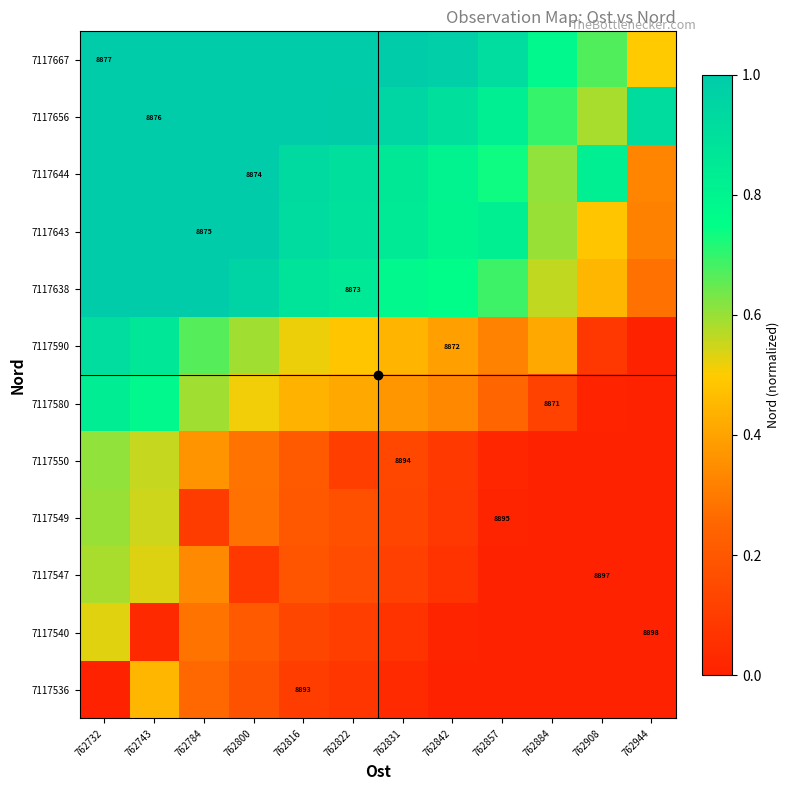

At which category does the chart reach its peak across all series?

762732